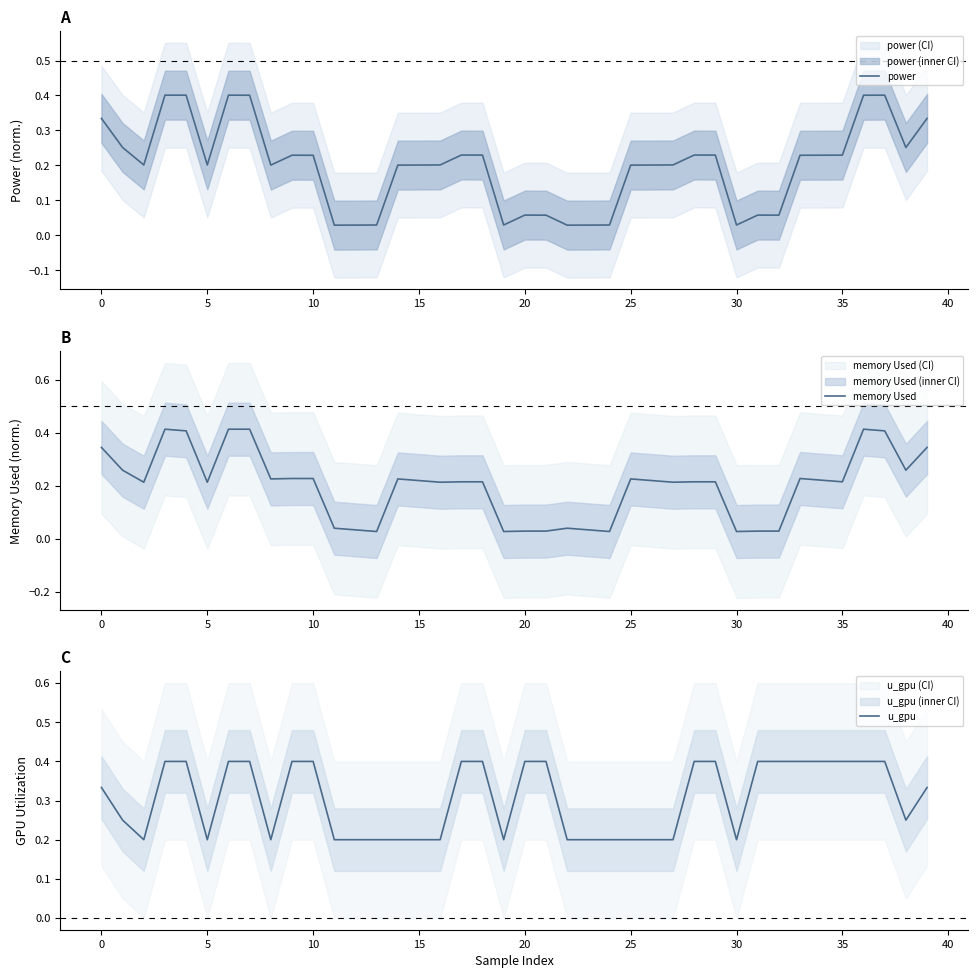

Which category has the lowest value across all series?

19